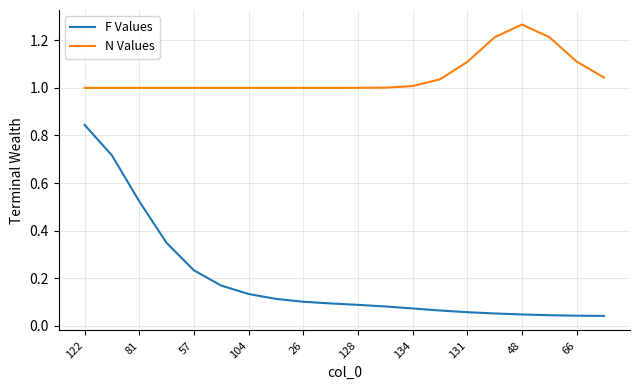

Count the number of categories in the chart.

20